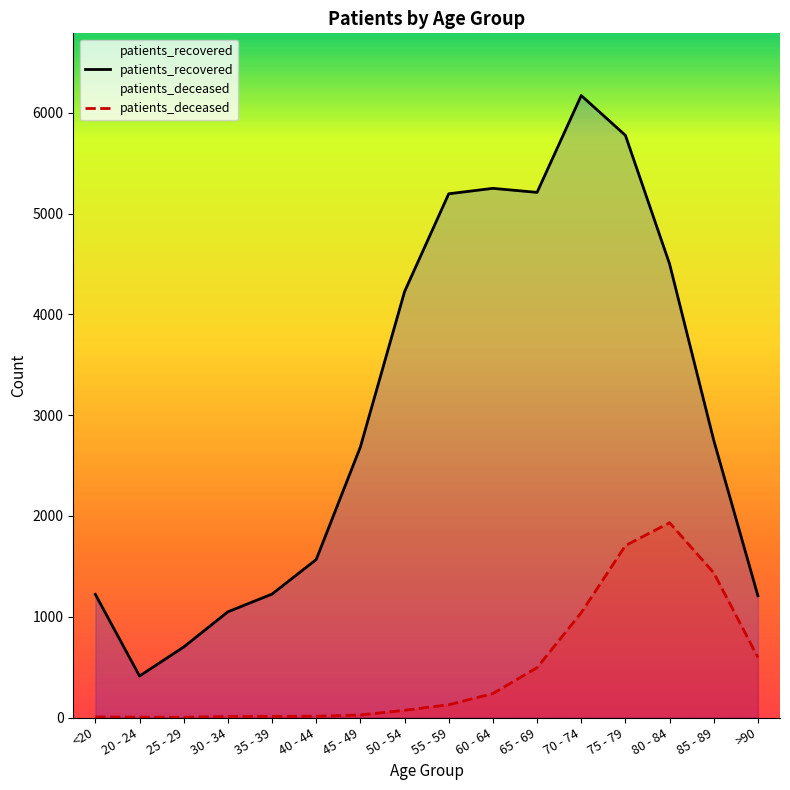

Is it true that patients_deceased equals 428 at 70 - 74?

False